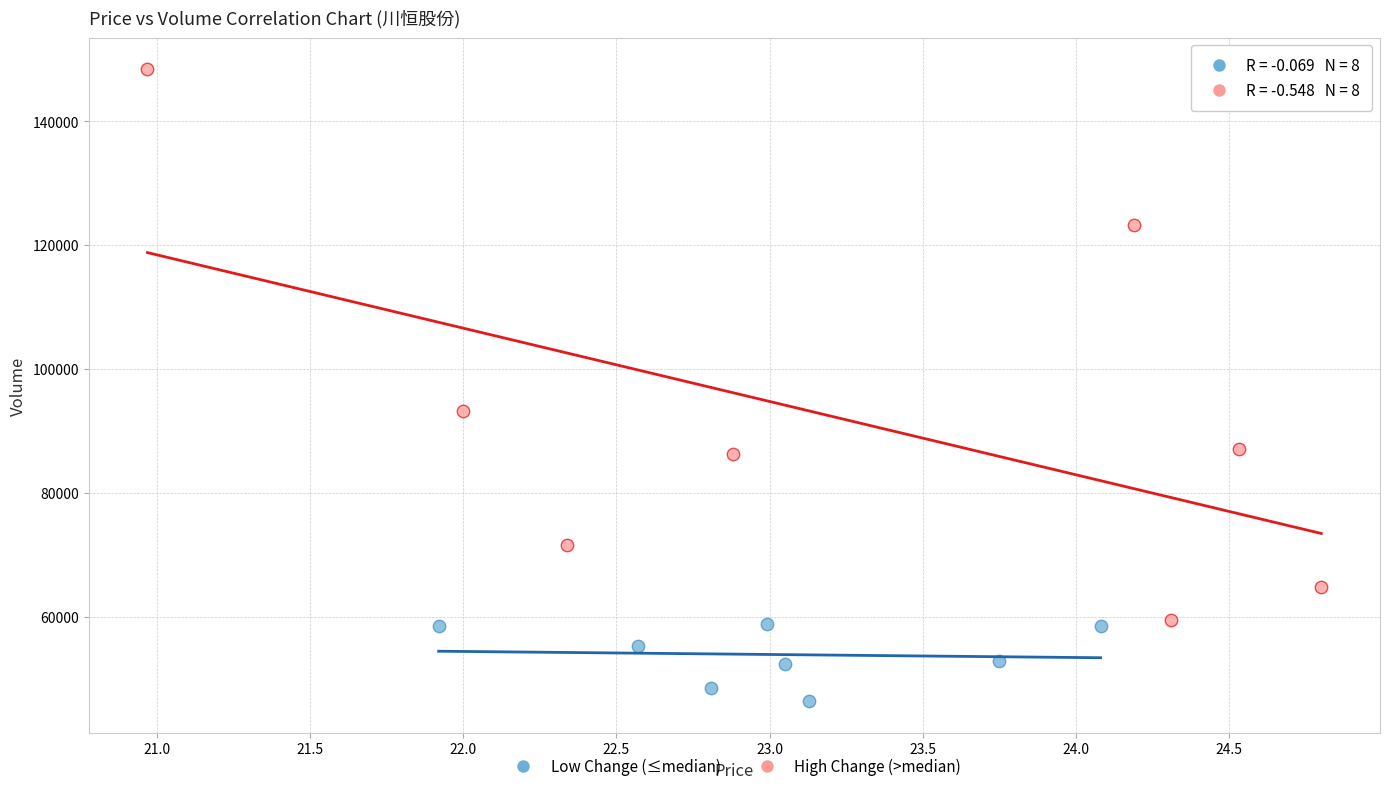

What are all the series names shown in the legend?

Low Change (≤median), High Change (>median)